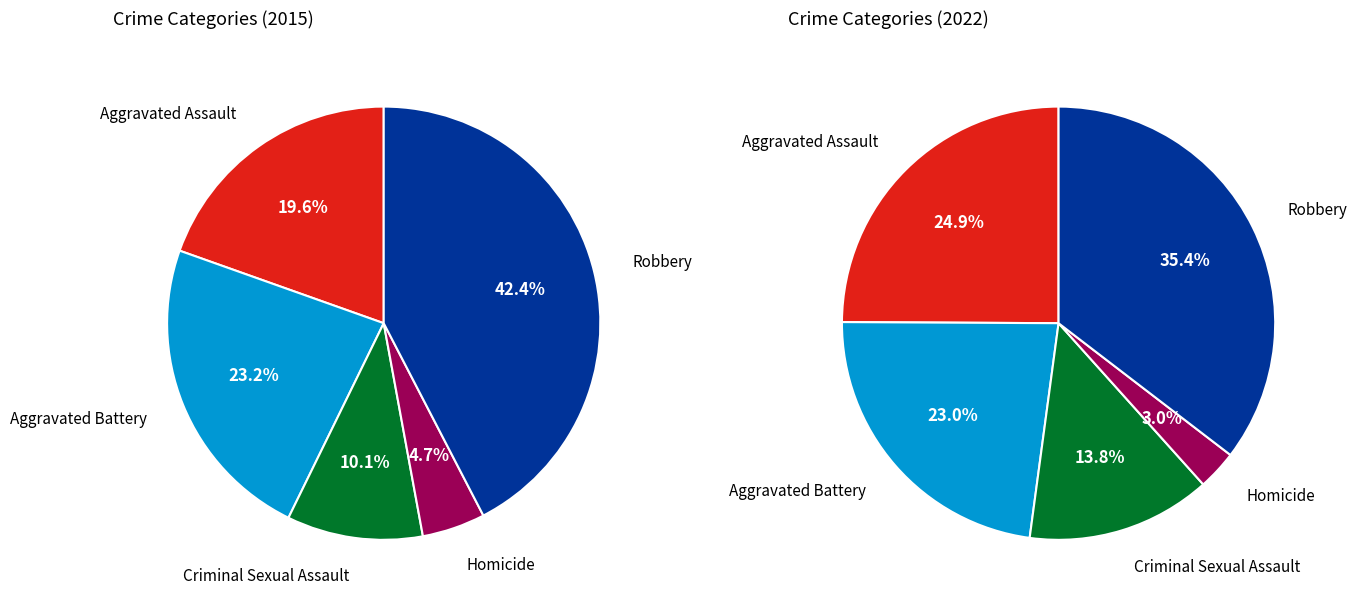

Is the sum of Aggravated Battery and Homicide greater than half?

No